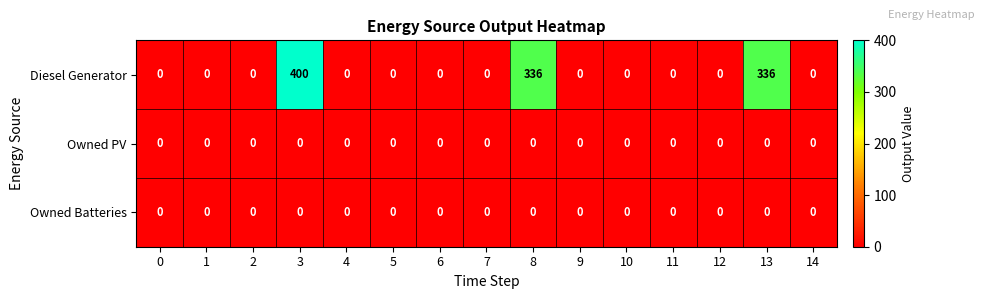

What is the difference between the maximum and minimum values in the Diesel Generator series?

400